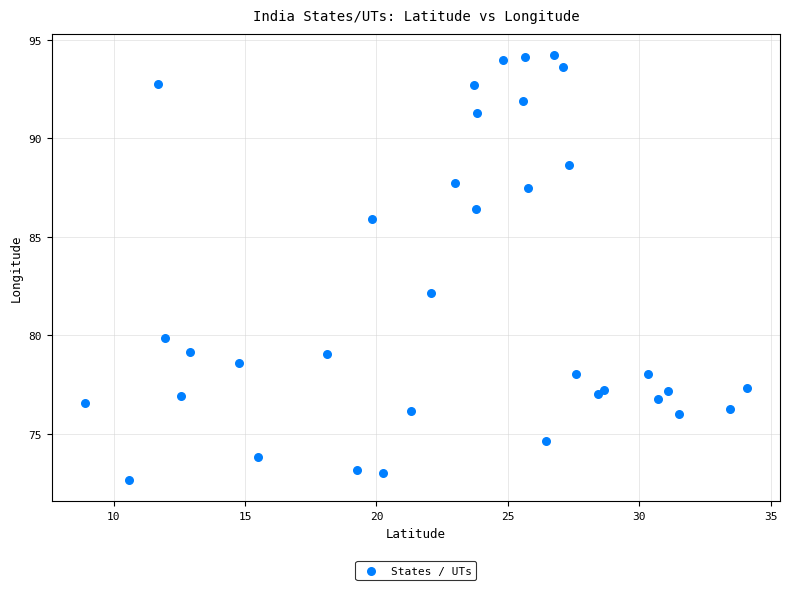

What Y value in the scatter plot is closest to 83?

82.2